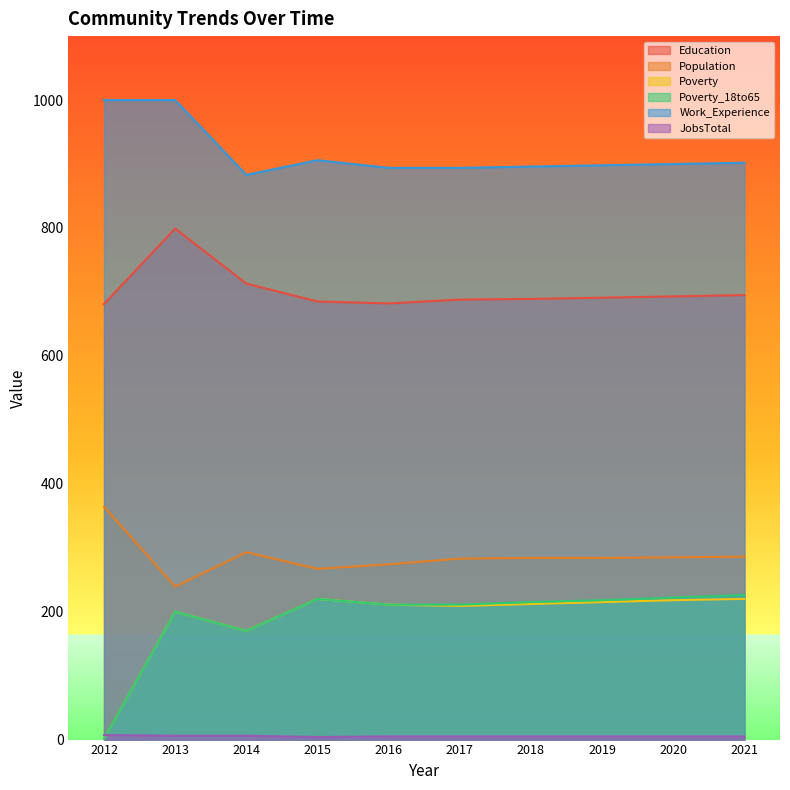

True or false: JobsTotal and Population intersect in this chart.

False